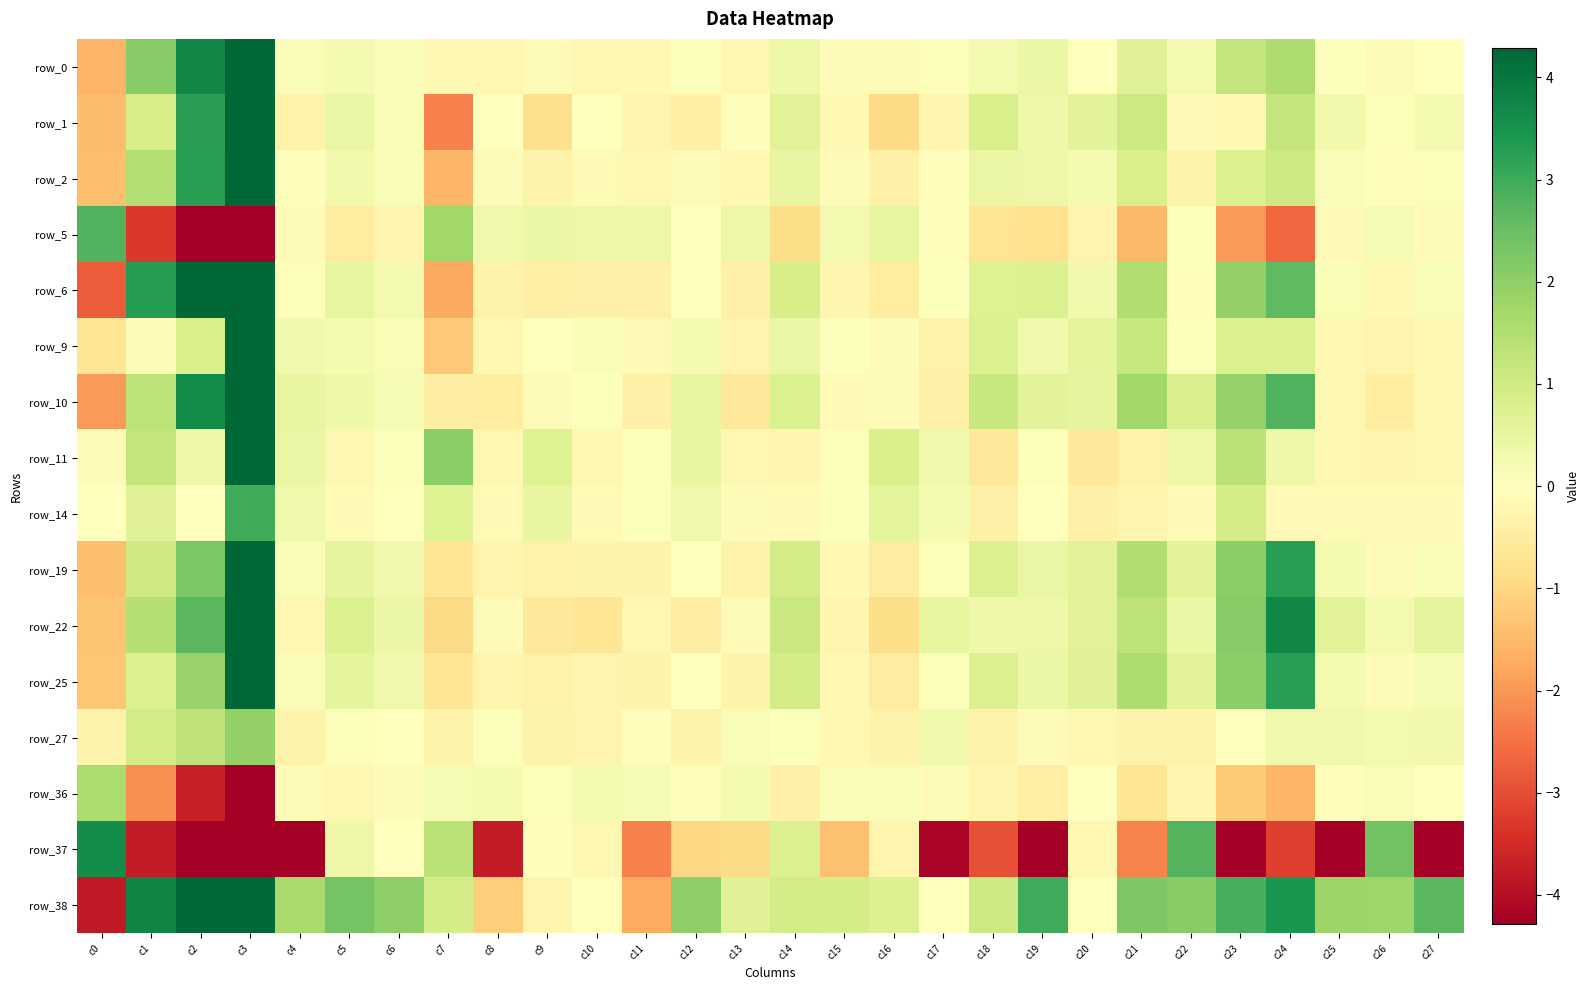

The row_10 series shows 6.3 at c24. True or false?

False